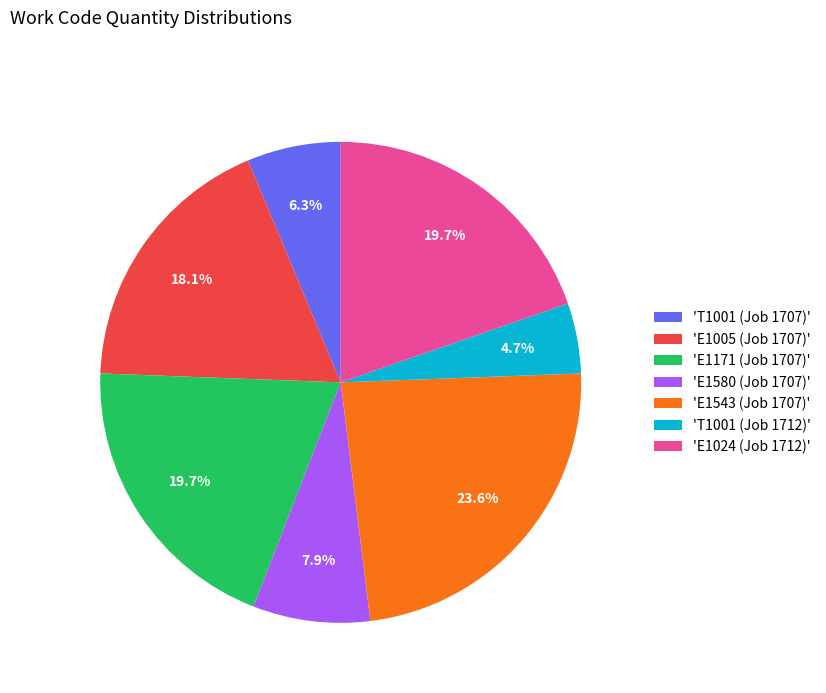

Is 'E1580 (Job 1707)' the majority of the pie?

No